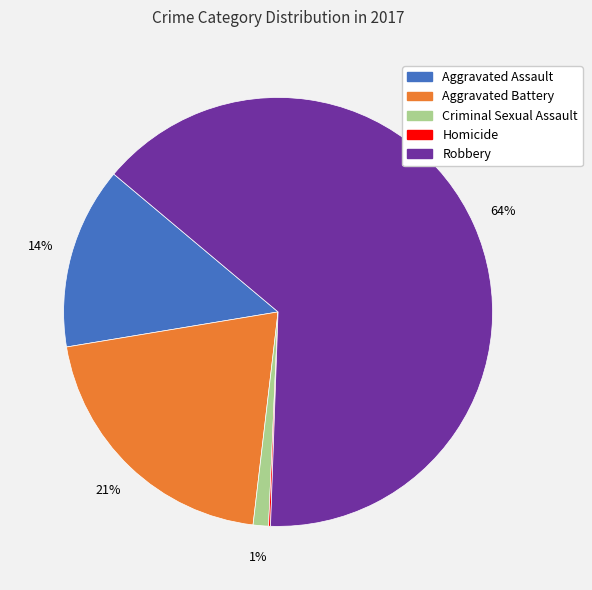

Between Aggravated Assault and Criminal Sexual Assault, which is larger?

Aggravated Assault